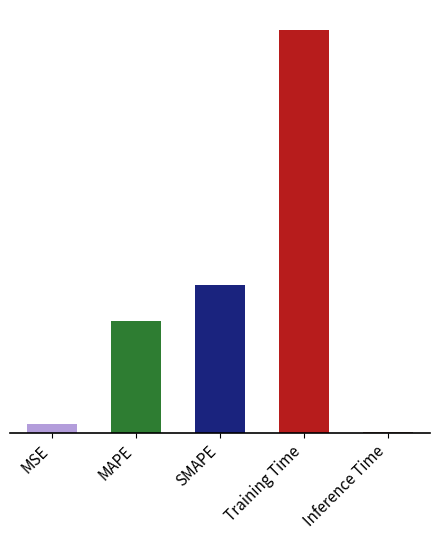

Between MAPE and SMAPE, which is larger?

SMAPE